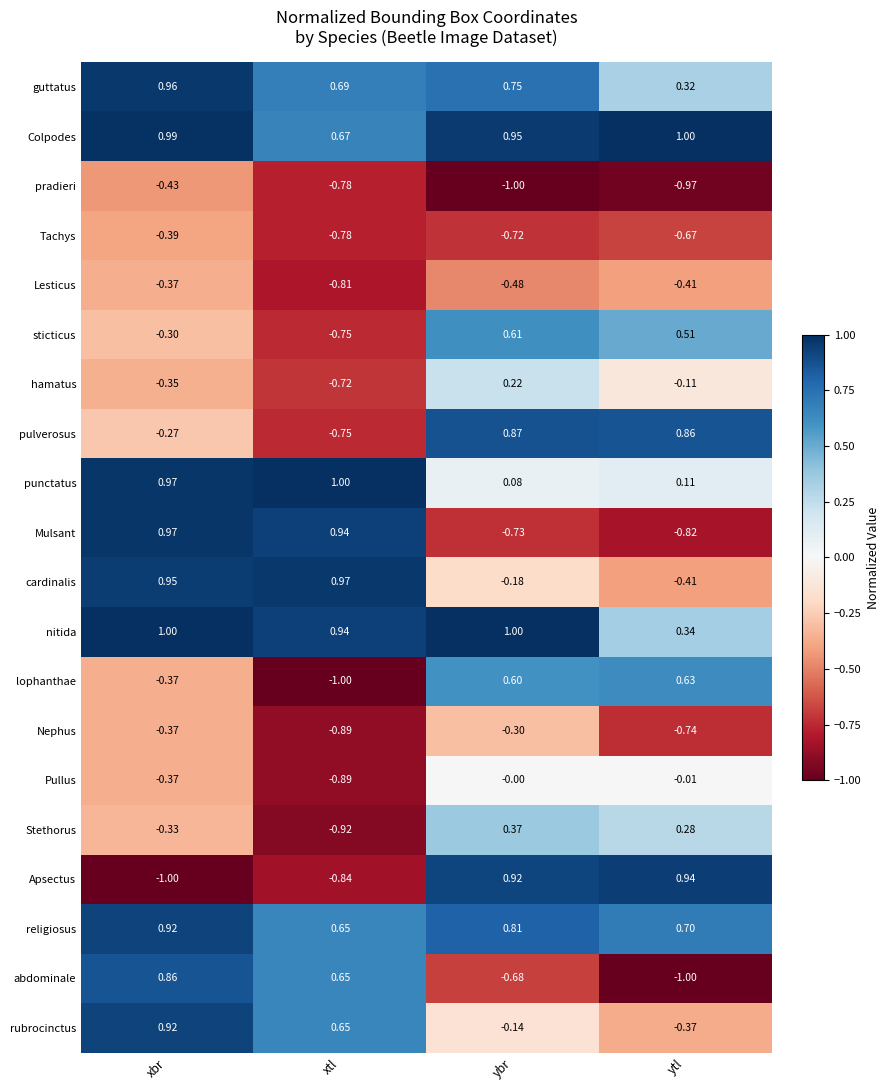

Which category has the highest value in the Pullus series?

ybr